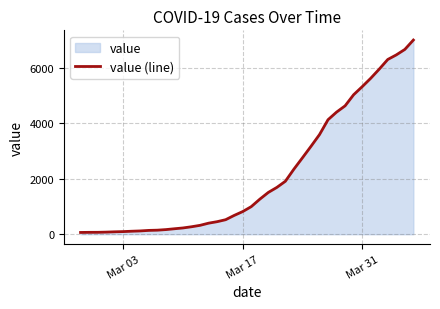

How many distinct data groups are displayed?

1